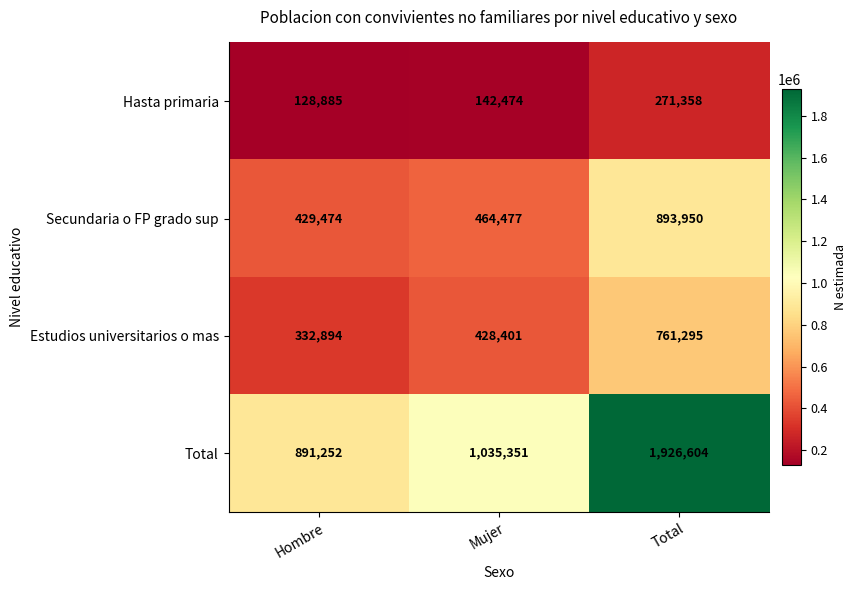

Reading left to right, what are all the values shown in this chart?

Hasta primaria: Hombre=128885	Mujer=142474	Total=271358
Secundaria o FP grado sup: Hombre=429474	Mujer=464477	Total=893950
Estudios universitarios o mas: Hombre=332894	Mujer=428401	Total=761295
Total: Hombre=891252	Mujer=1035351	Total=1926604